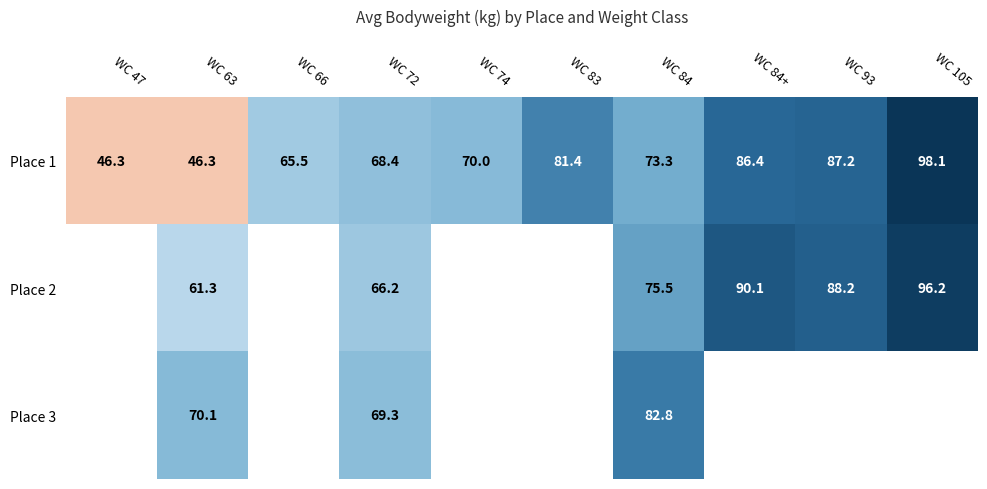

What value does the Place 1 series have at WC 66?

65.5